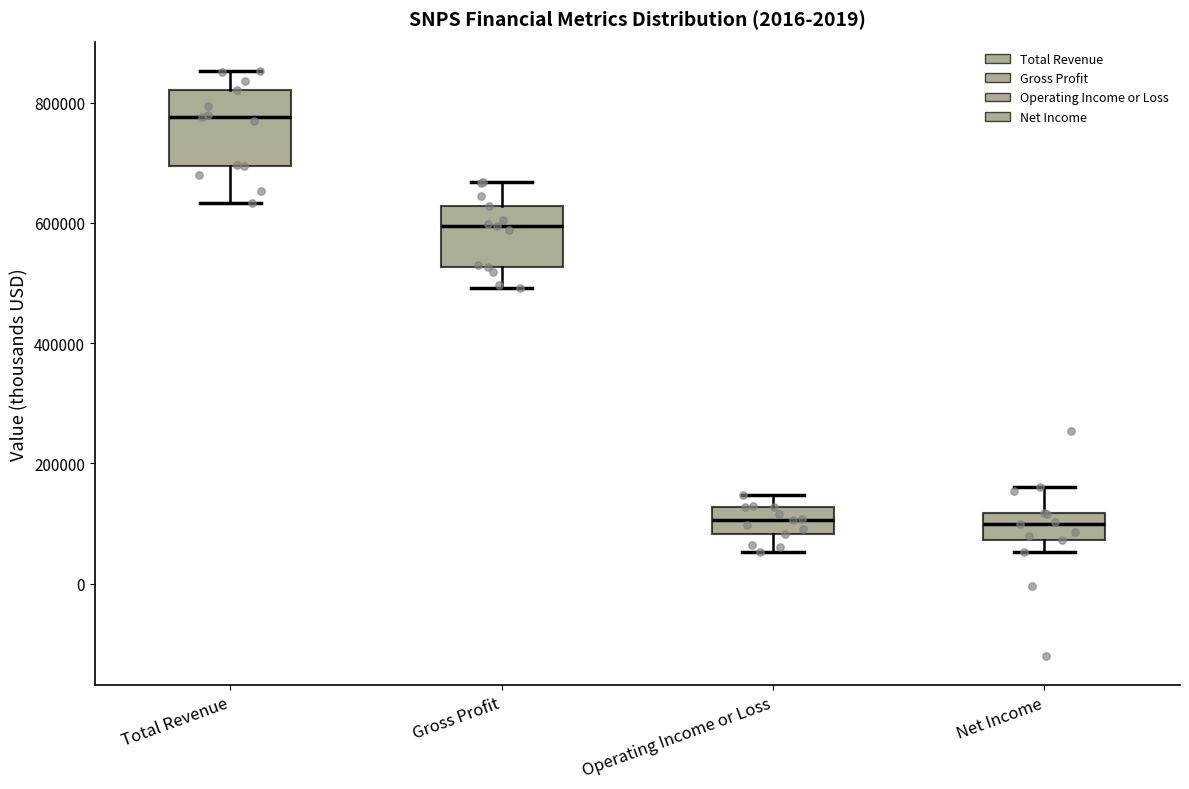

Where is the upper edge of the box for Operating Income or Loss on the y-axis? The values are not printed on the chart, so give them approximately, as read against the axis.

120000